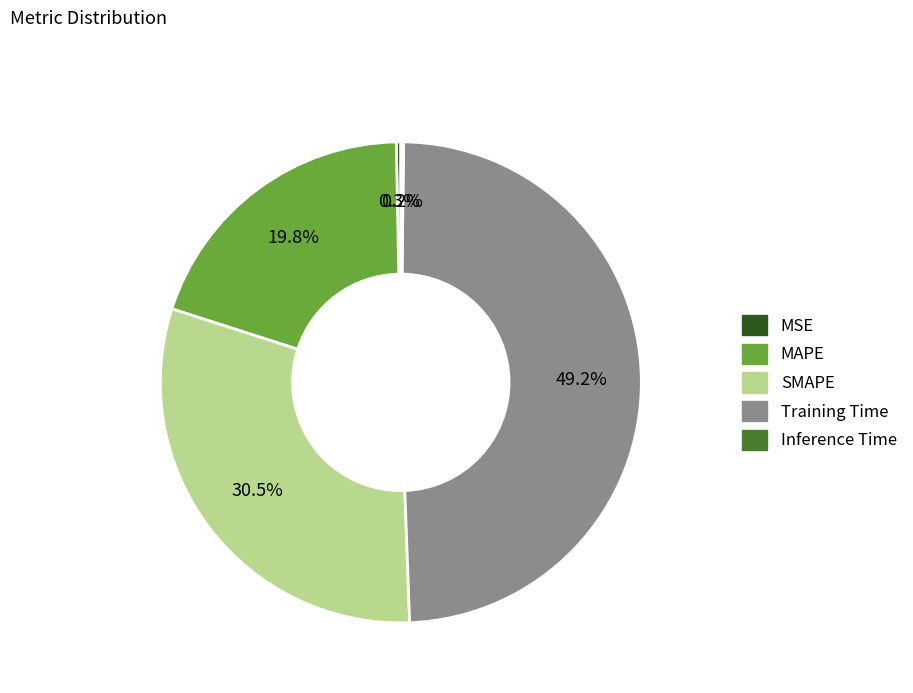

Which category has the biggest portion of the pie?

Training Time